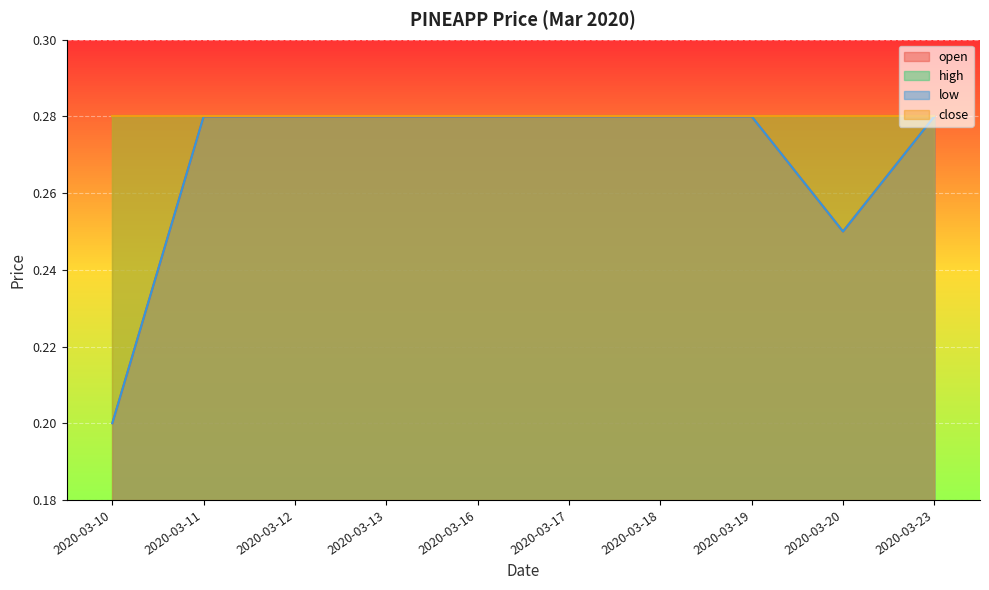

How many open values are between 0 and 1?

10